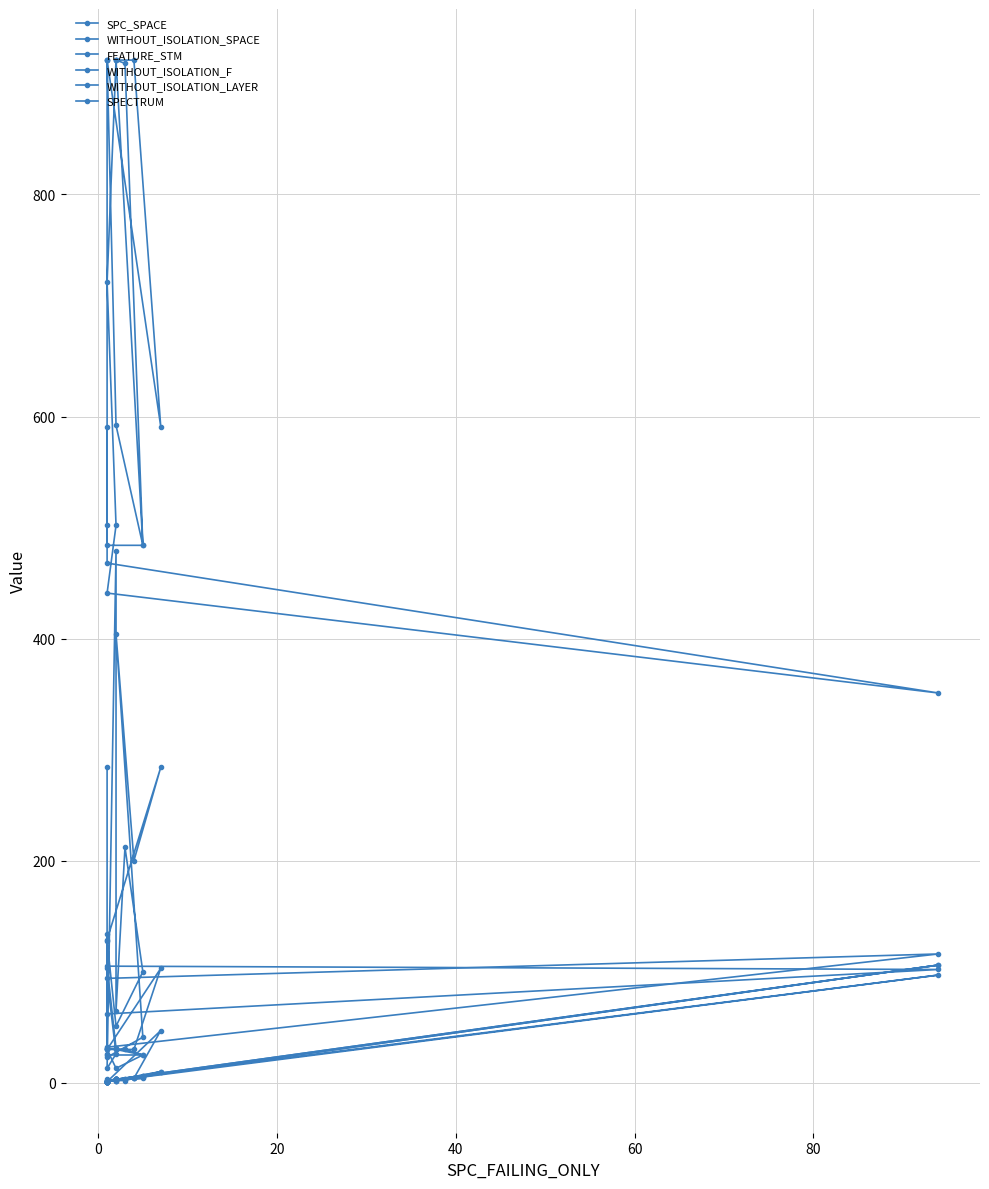

True or false: WITHOUT_ISOLATION_F and SPECTRUM intersect in this chart.

False